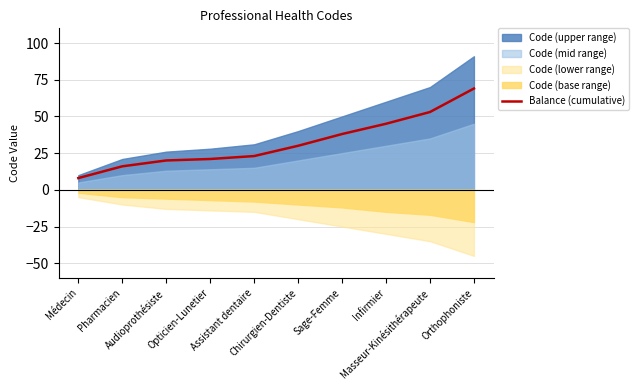

How many values are below 30?

5